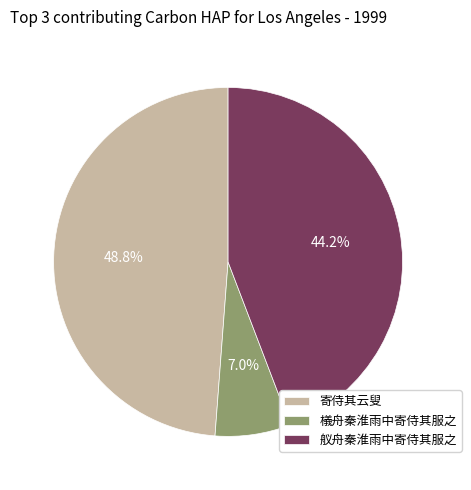

What percentage is the 檥舟秦淮雨中寄侍其服之 slice, to the nearest percent?

7%